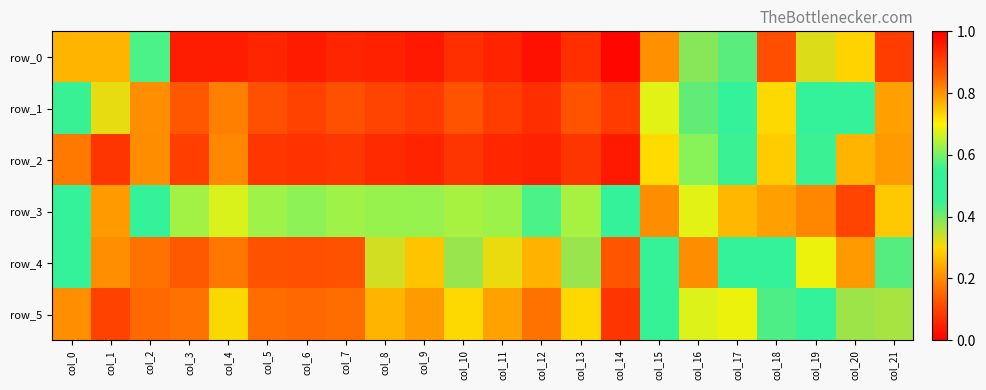

What is the sum of the row_5 values at col_14 and col_3?

0.2